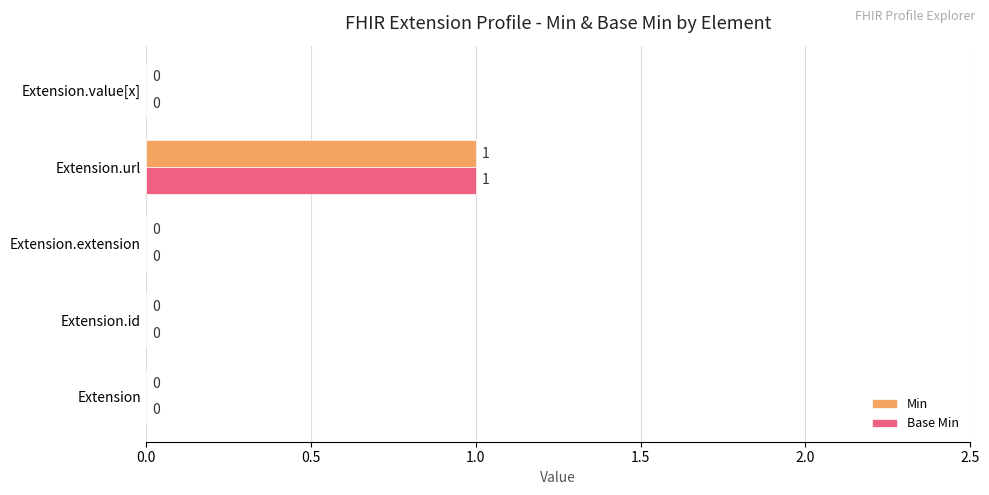

How many Base Min values are between 0 and 1?

5